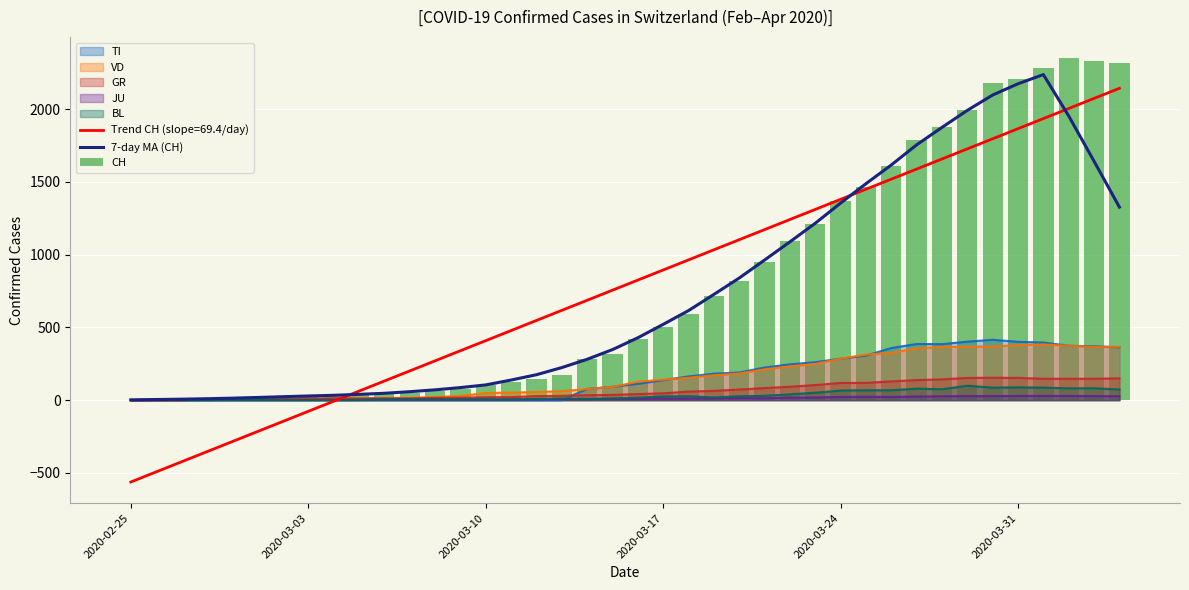

How many groups of bars are there?

40